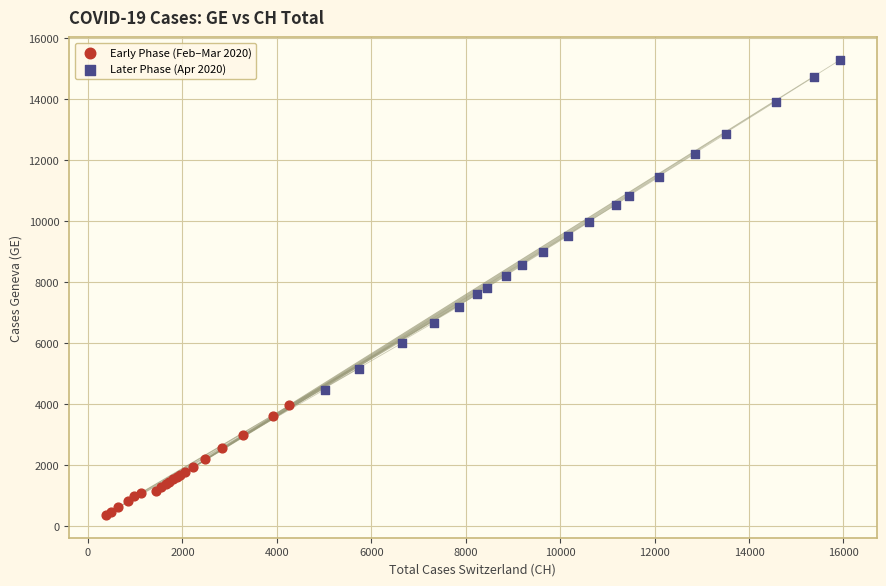

Which series has the widest spread of Y values?

Later Phase (Apr 2020)